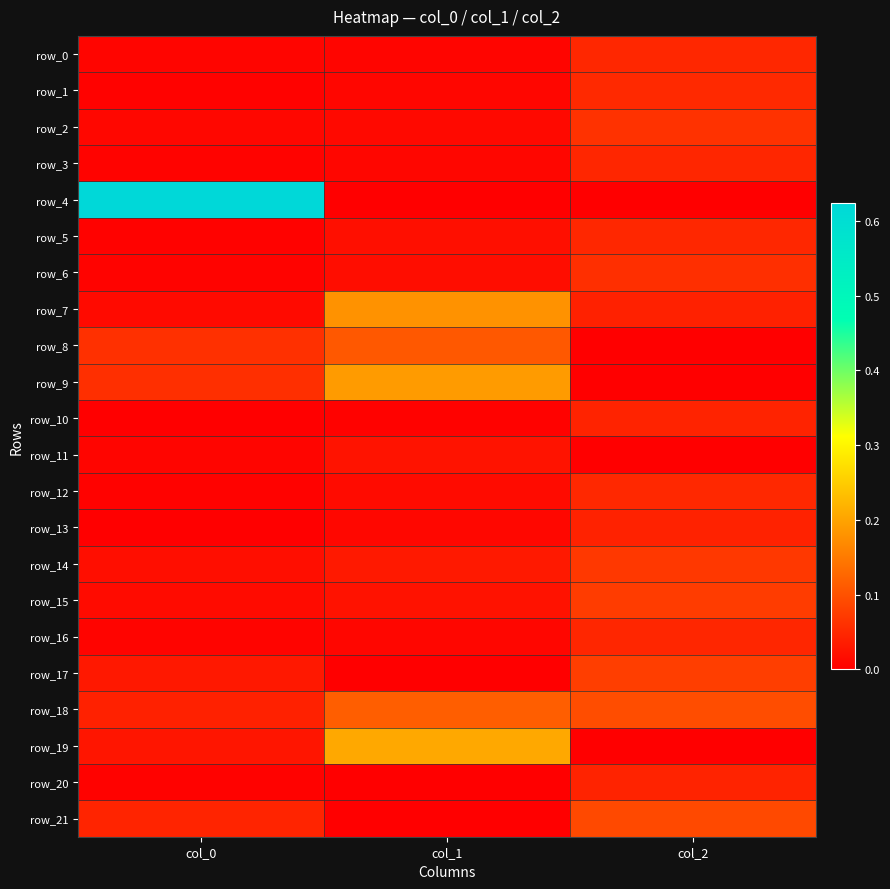

Reading left to right, list all the values displayed in this chart.

row_0: col_0=0.0	col_1=0.0	col_2=0.0
row_1: col_0=0.0	col_1=0.0	col_2=0.1
row_2: col_0=0.0	col_1=0.0	col_2=0.1
row_3: col_0=0.0	col_1=0.0	col_2=0.0
row_4: col_0=0.6	col_1=0.0	col_2=0.0
row_5: col_0=0.0	col_1=0.0	col_2=0.0
row_6: col_0=0.0	col_1=0.0	col_2=0.1
row_7: col_0=0.0	col_1=0.2	col_2=0.0
row_8: col_0=0.1	col_1=0.1	col_2=0.0
row_9: col_0=0.1	col_1=0.2	col_2=0.0
row_10: col_0=0.0	col_1=0.0	col_2=0.0
row_11: col_0=0.0	col_1=0.0	col_2=0.0
row_12: col_0=0.0	col_1=0.0	col_2=0.1
row_13: col_0=0.0	col_1=0.0	col_2=0.0
row_14: col_0=0.0	col_1=0.0	col_2=0.1
row_15: col_0=0.0	col_1=0.0	col_2=0.1
row_16: col_0=0.0	col_1=0.0	col_2=0.0
row_17: col_0=0.0	col_1=0.0	col_2=0.1
row_18: col_0=0.0	col_1=0.1	col_2=0.1
row_19: col_0=0.0	col_1=0.2	col_2=0.0
row_20: col_0=0.0	col_1=0.0	col_2=0.0
row_21: col_0=0.0	col_1=0.0	col_2=0.1